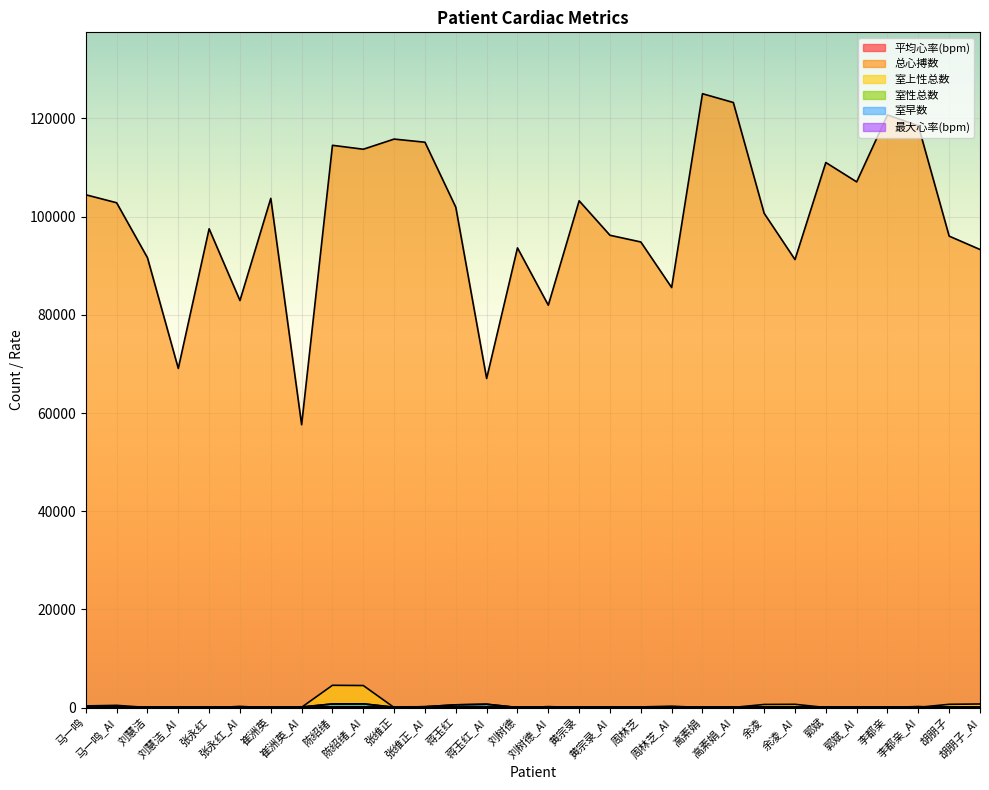

Where is the first local minimum for 室性总数?

刘慧洁